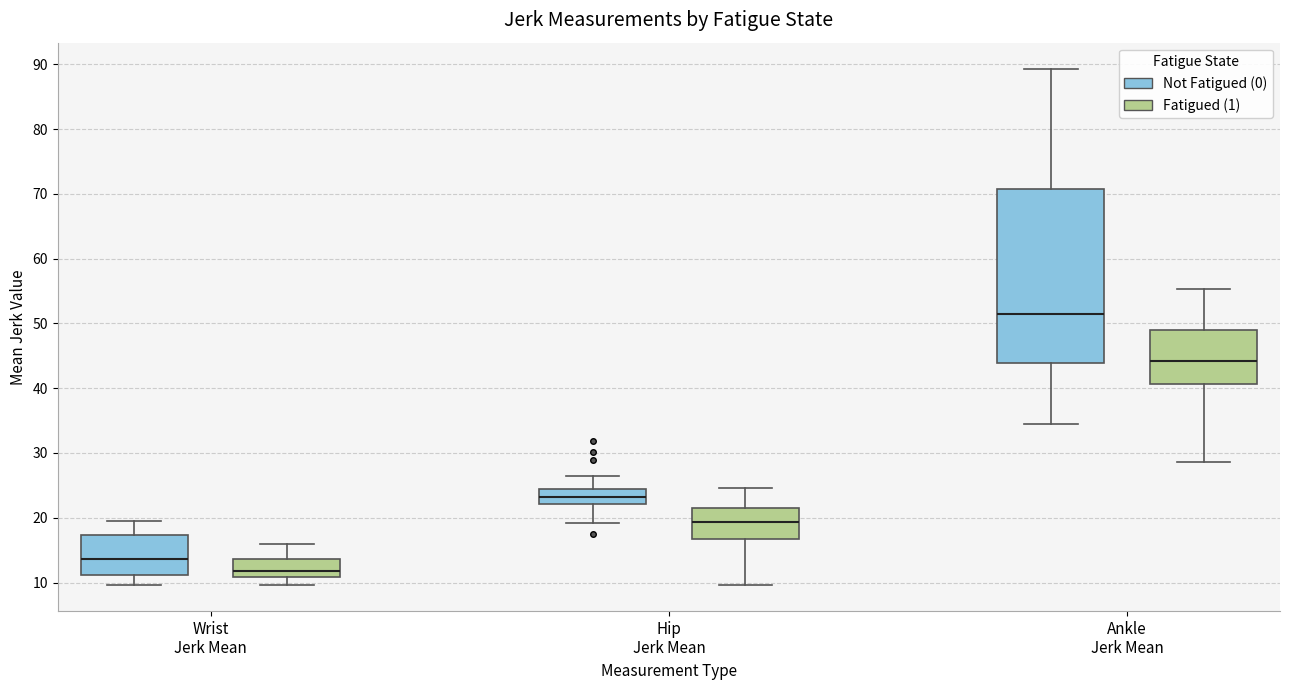

Reading left to right, read every box against the y-axis: the position of its median line, the range the box covers, and the ends of its whiskers. The values are not printed on the chart, so give them approximately, as read against the axis.

Wrist Jerk Mean (Not Fatigued (0)): median 14, box 11 to 17, whiskers 10 to 19
Wrist Jerk Mean (Fatigued (1)): median 12, box 11 to 14, whiskers 10 to 16
Hip Jerk Mean (Not Fatigued (0)): median 23, box 22 to 24, whiskers 19 to 26
Hip Jerk Mean (Fatigued (1)): median 19, box 17 to 21, whiskers 10 to 25
Ankle Jerk Mean (Not Fatigued (0)): median 52, box 44 to 71, whiskers 34 to 89
Ankle Jerk Mean (Fatigued (1)): median 44, box 41 to 49, whiskers 29 to 55